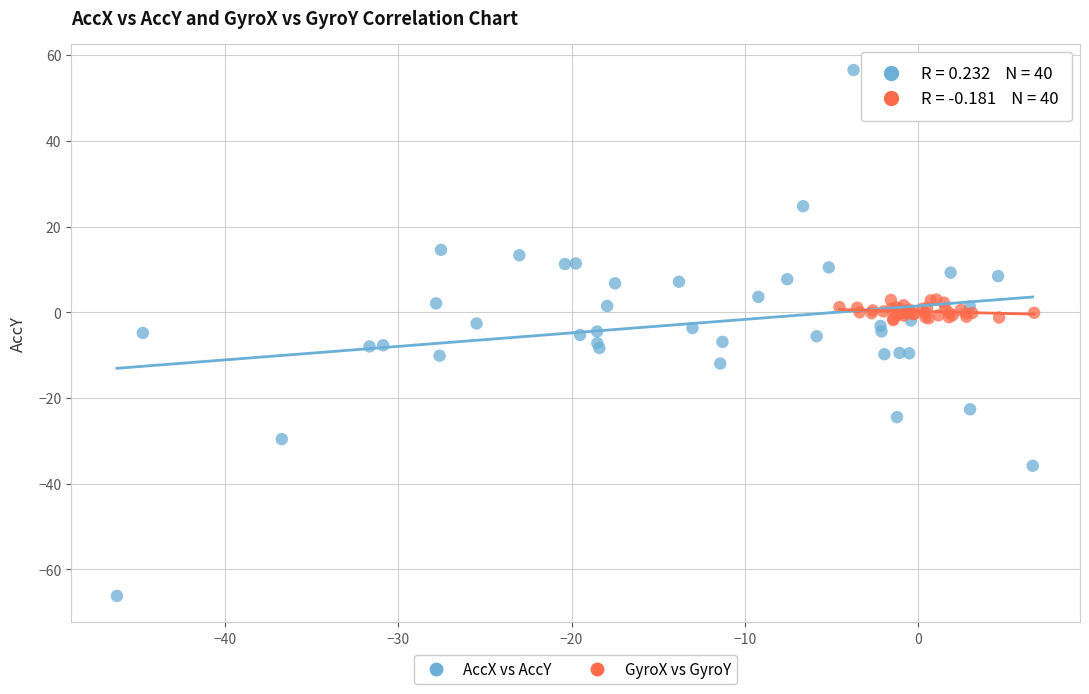

Which series has the largest Y range (max minus min)?

AccX vs AccY